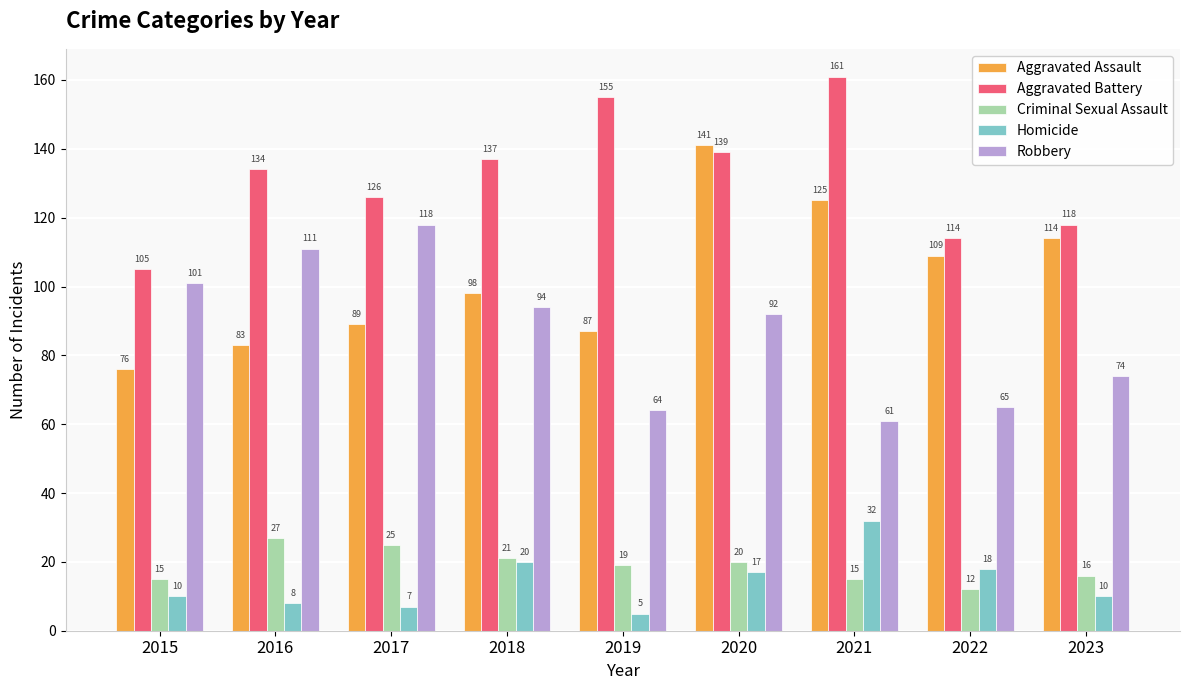

Is it true that Aggravated Battery equals 223 at 2018?

False